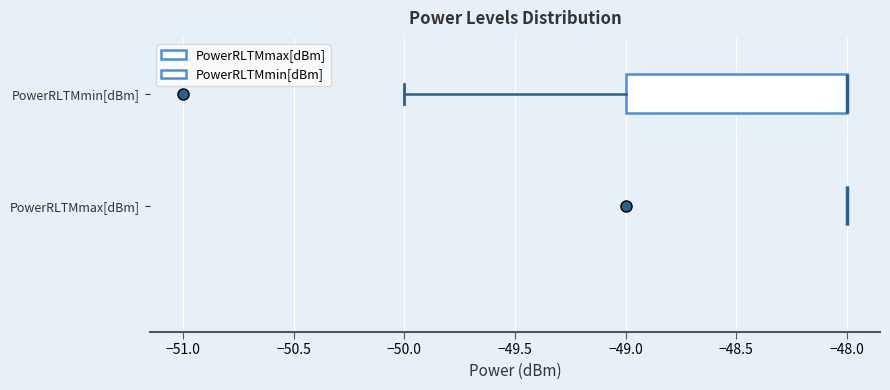

Comparing the boxes themselves (not the whiskers), which one is the widest?

PowerRLTMmin[dBm]